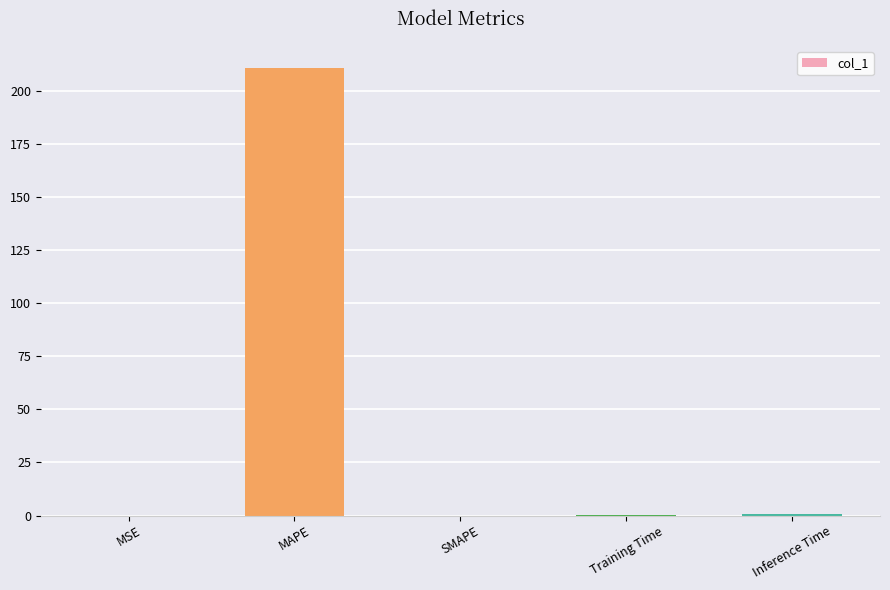

Which label corresponds to the largest value in the chart?

MAPE